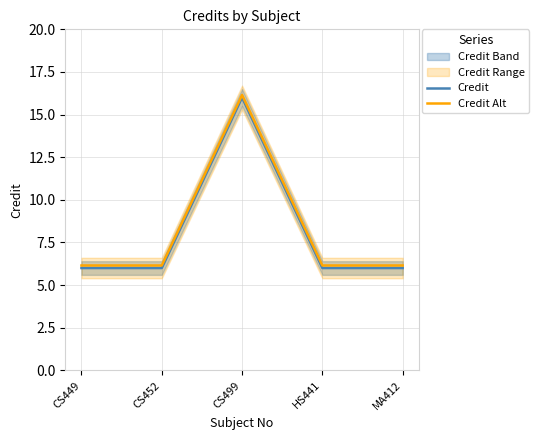

Is it true that Credit Alt equals 16.1 at CS499?

True